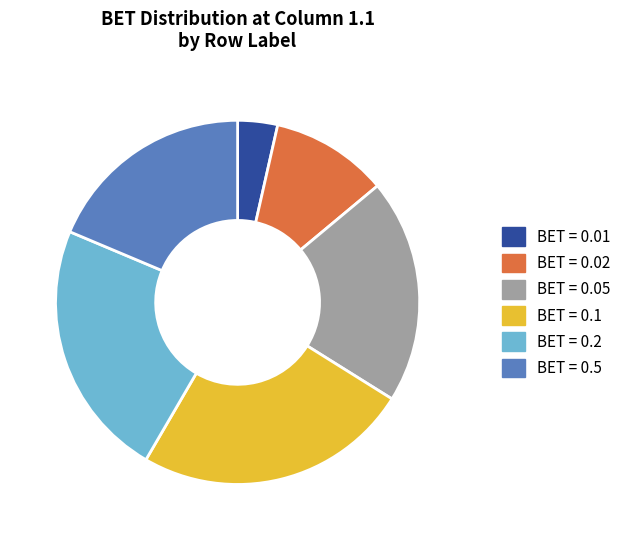

Is there a majority slice in this chart?

No